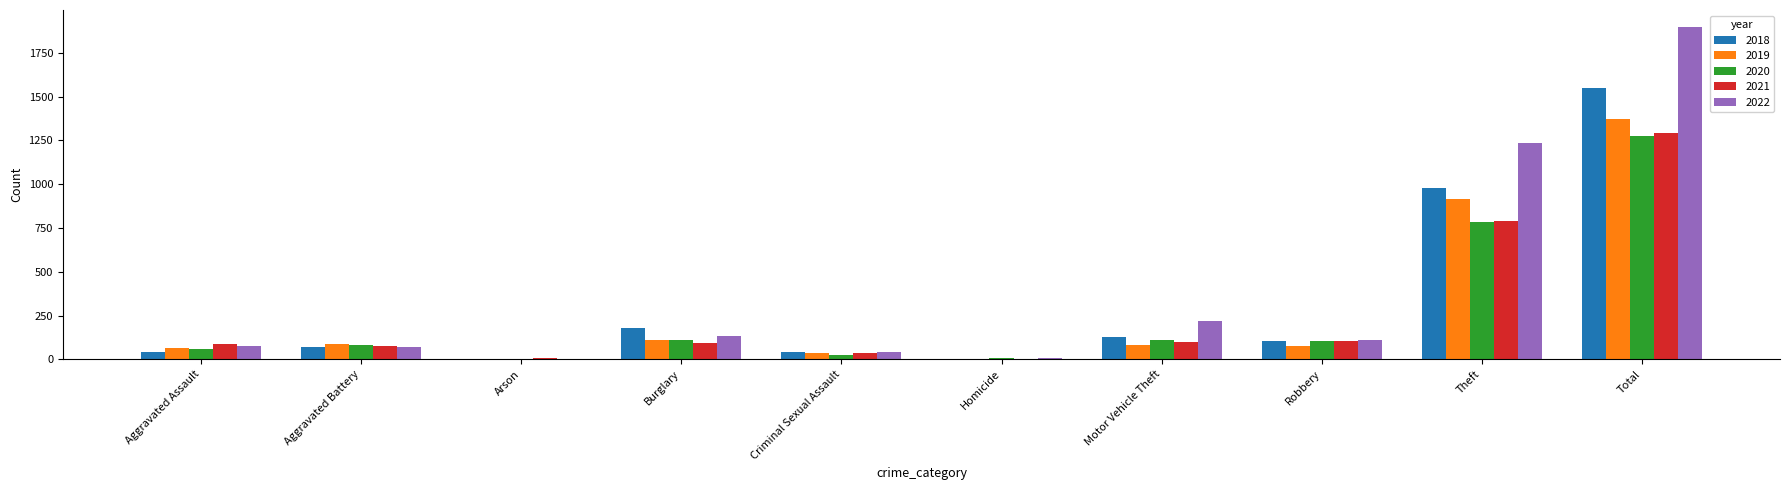

What is the sum of the 2018 values at Motor Vehicle Theft and Theft?

1104